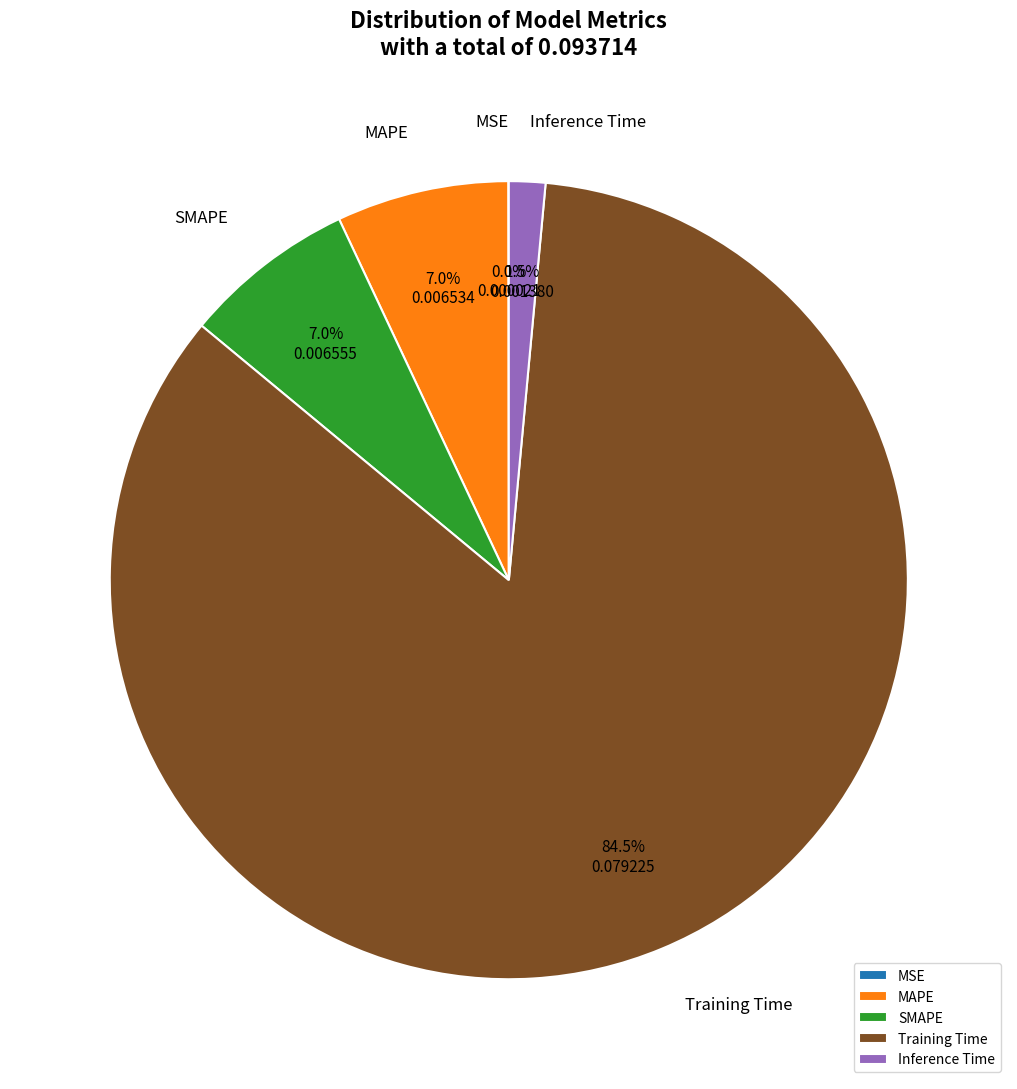

Does SMAPE represent more than half of the total?

No